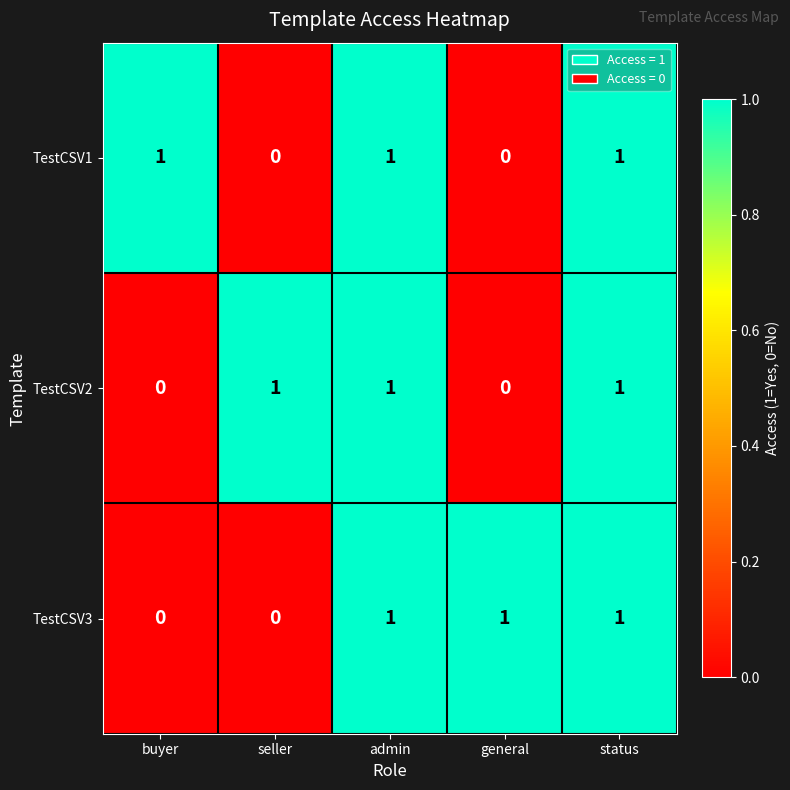

How many TestCSV1 values are between 0 and 1?

5